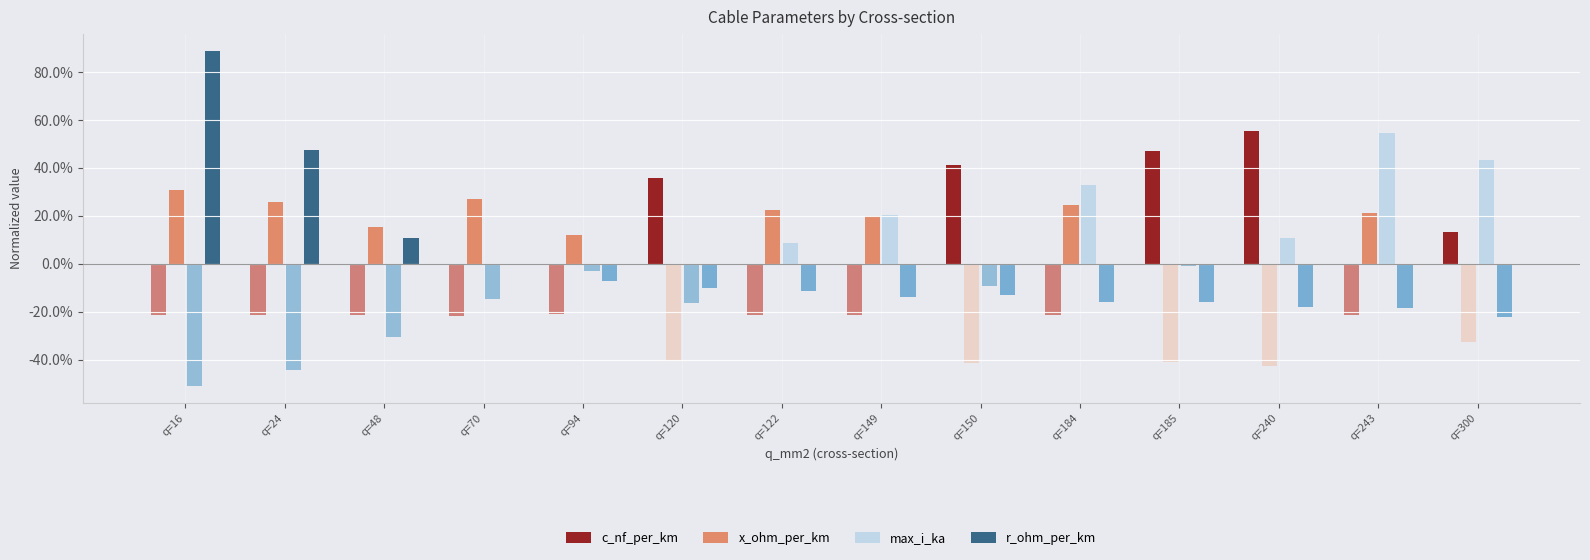

How many max_i_ka values are between 0 and 1?

14